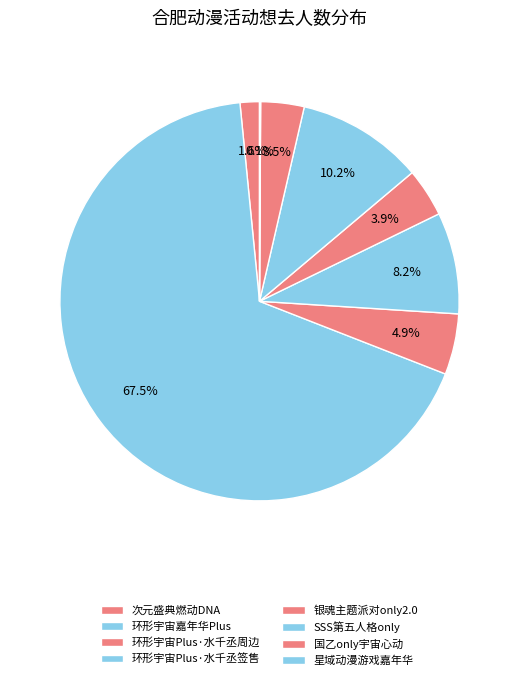

Rank the categories by value from highest to lowest.

合肥·第八届环形宇宙动漫游戏嘉年华Plus, 合肥·SSS第五人格only, 合肥·第八届环形宇宙动漫游戏嘉年华Plus~水千丞签售预约票, 合肥·第八届环形宇宙动漫游戏嘉年华Plus~水千丞周边预约票, 合肥·银魂主题派对only2.0, 合肥·国乙only宇宙心动（含夜场）, 合肥·次元盛典燃动DNA, 肥西·星域动漫游戏嘉年华